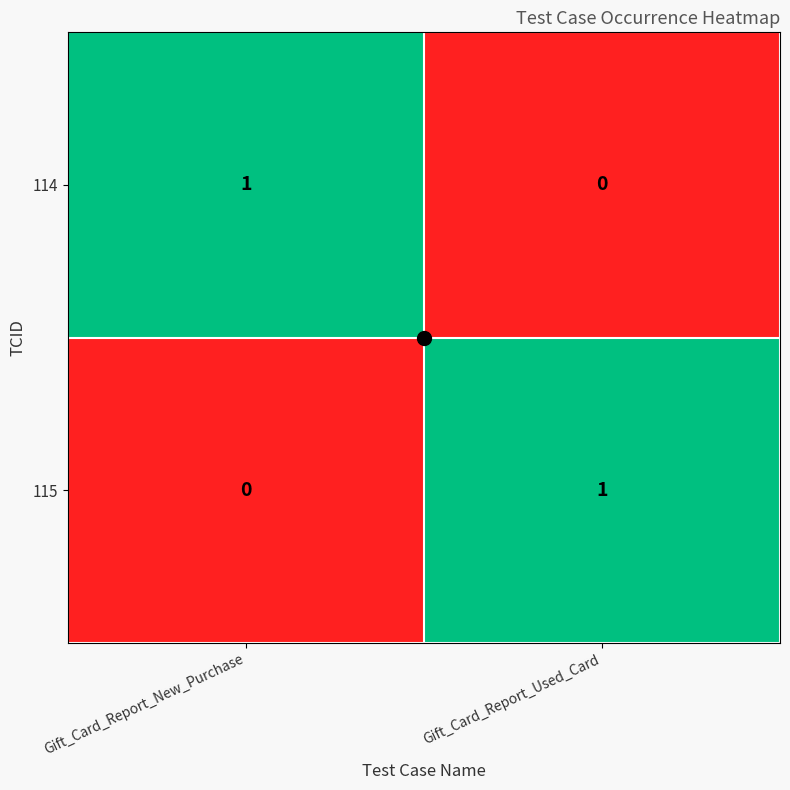

Rank the series at Gift_Card_Report_Used_Card from lowest to highest value.

114, 115